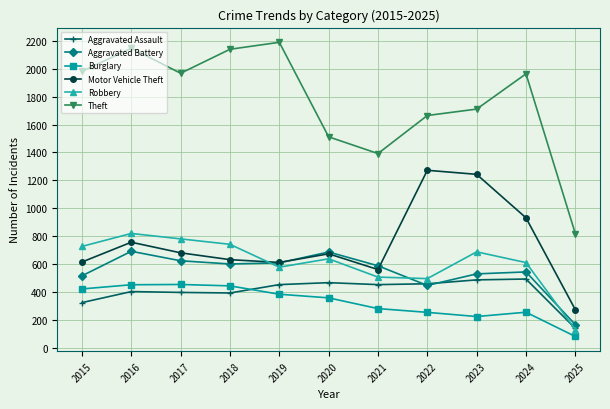

What is the spread (max minus min) of values at 2023?

1488